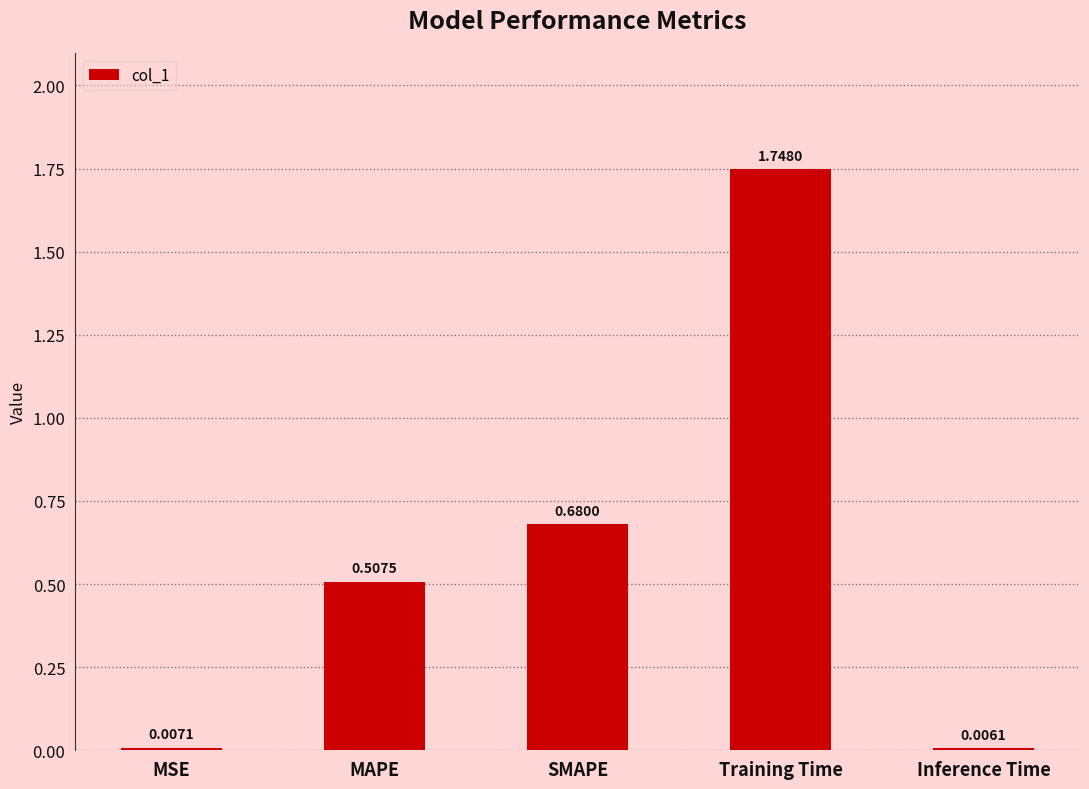

What is the sum of the values at MAPE and Training Time?

2.3